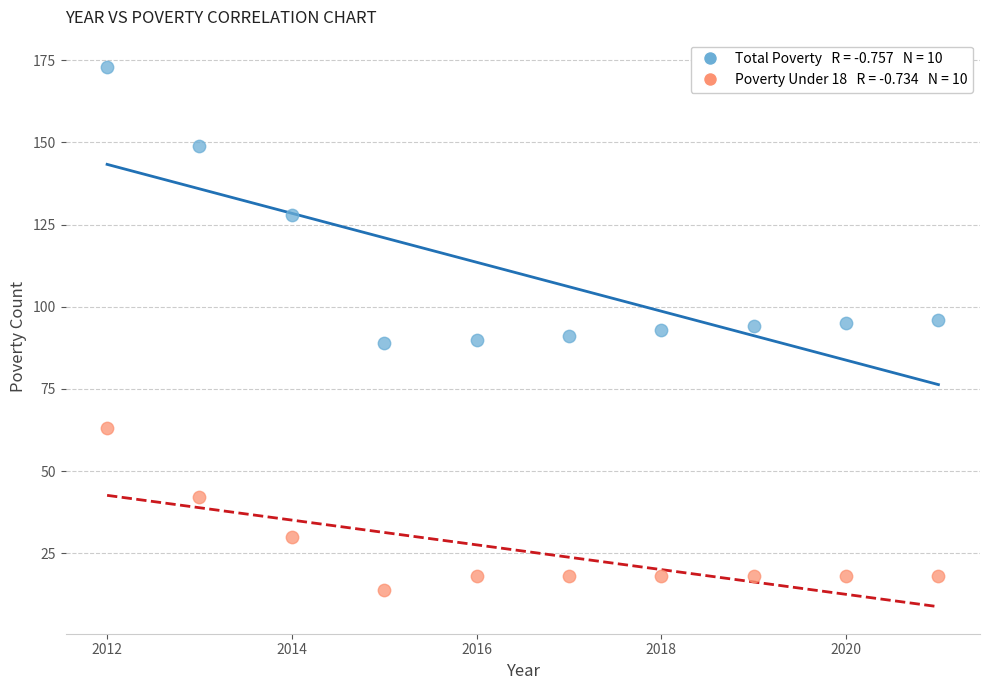

Across all data points, what is the range of X values (max minus min)?

9